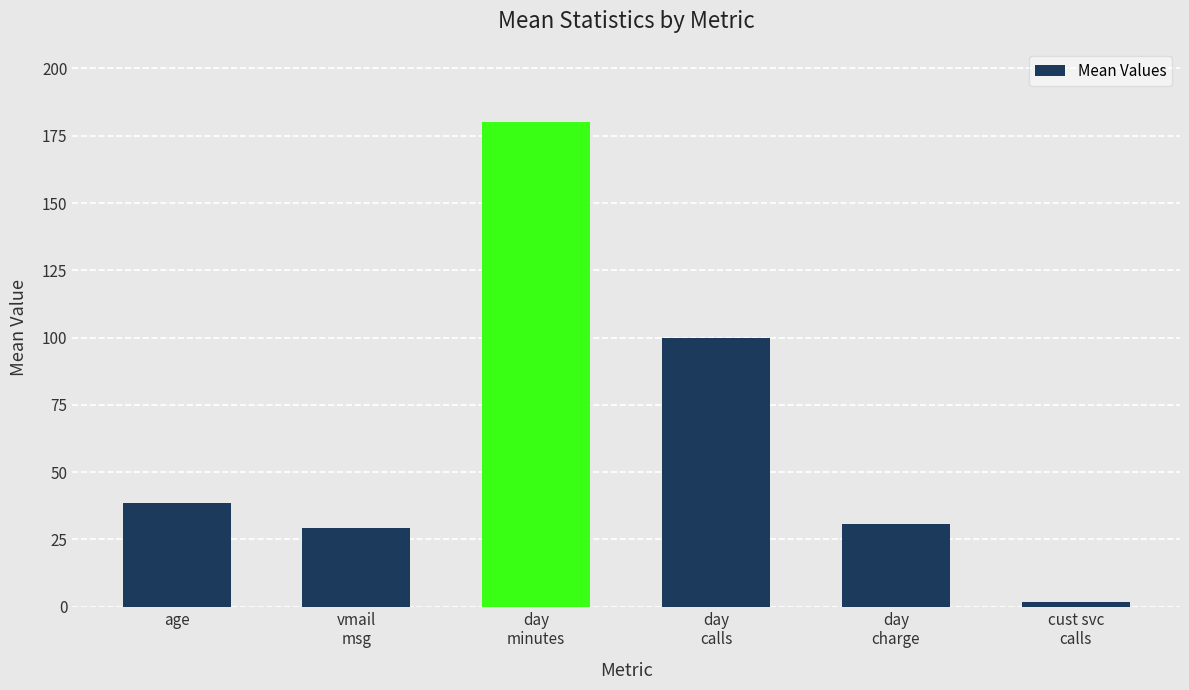

The value at cust svc
calls is 1.6. True or false?

True